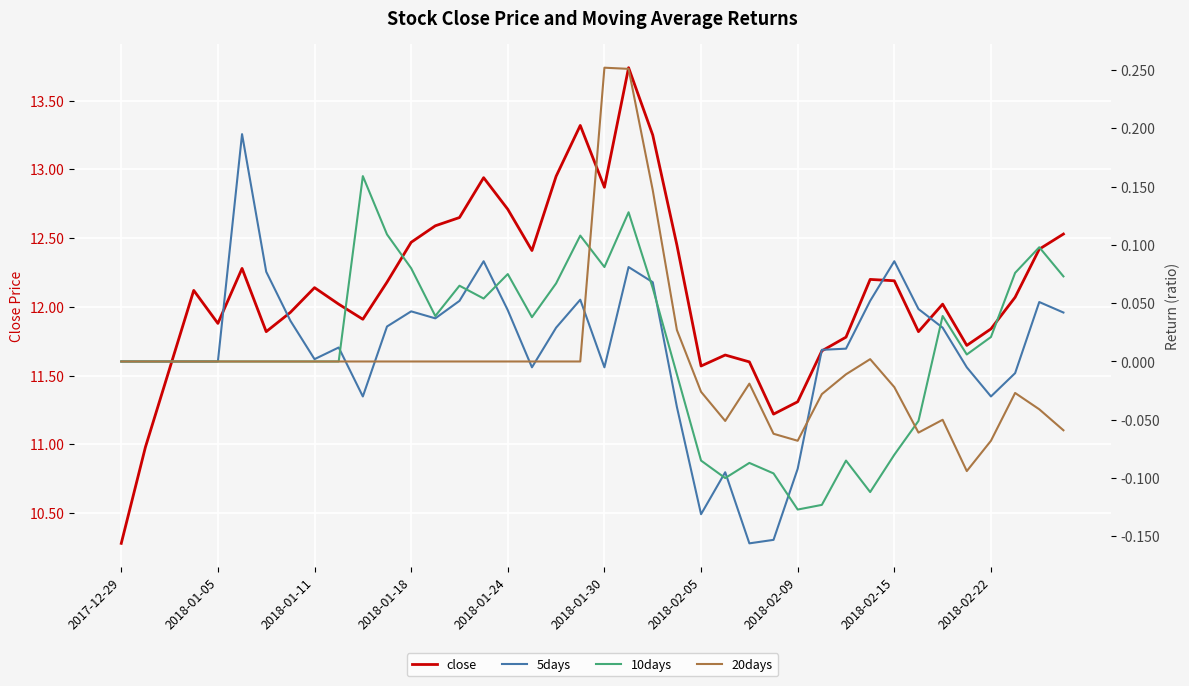

How many values in 10days are below zero?

11